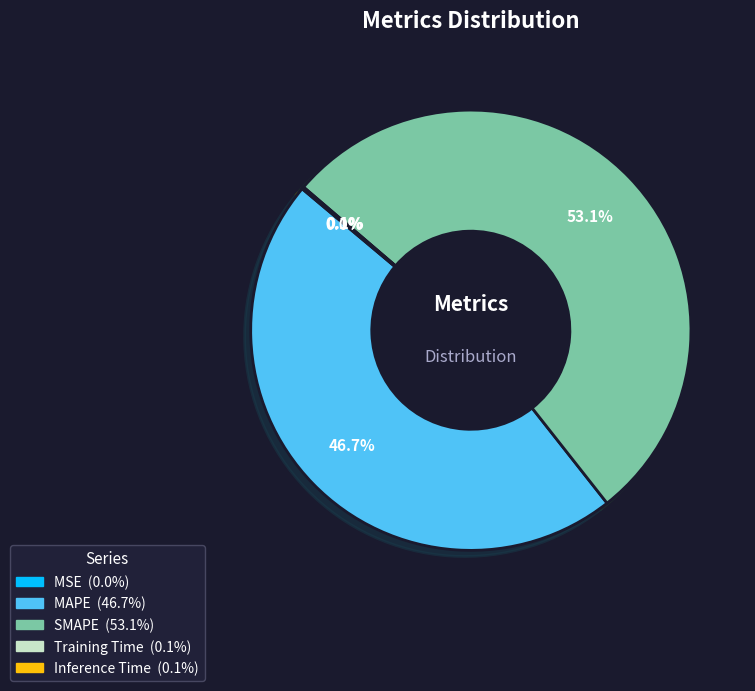

What percentage is NOT represented by SMAPE?

46.9%